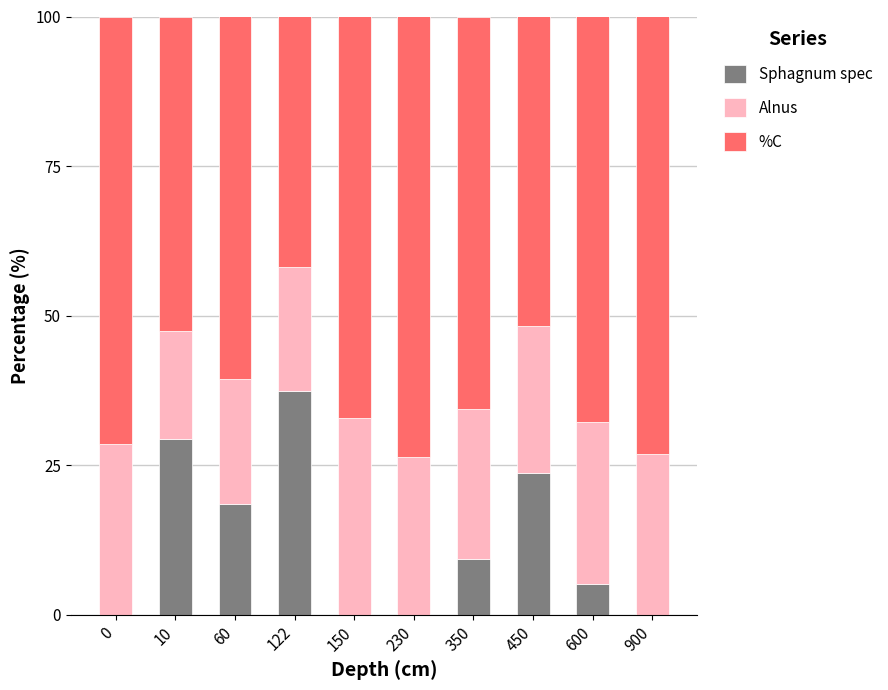

What is the sum of the Sphagnum spec values at 10 and 0?

29.3